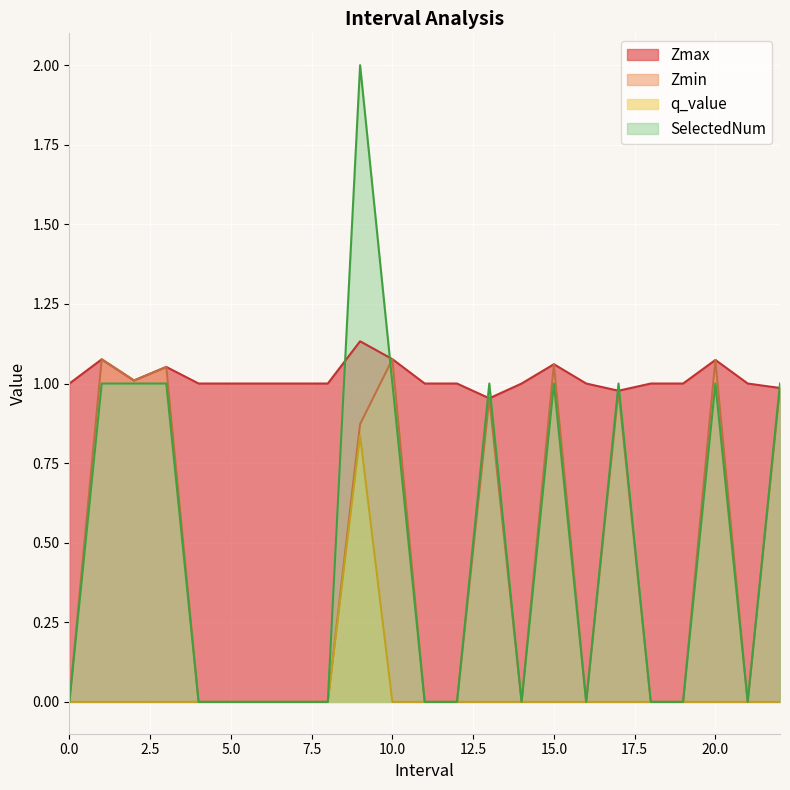

At how many categories does at least one series exceed 0?

23